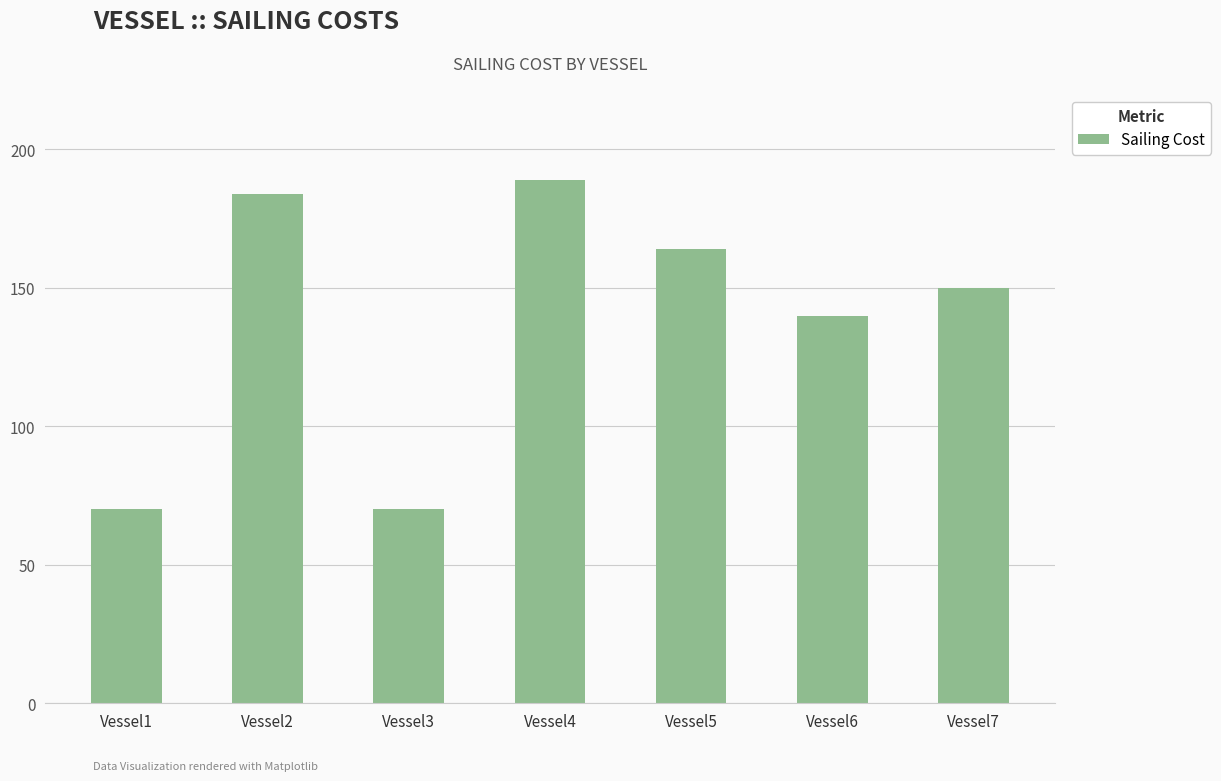

What is the difference between the maximum and minimum values?

119.0